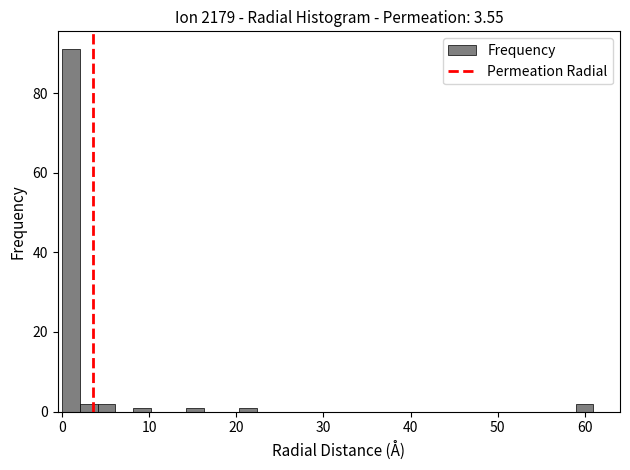

Around what value on the x-axis is the tallest bar? Give the approximate position of its centre, as read against the axis.

1